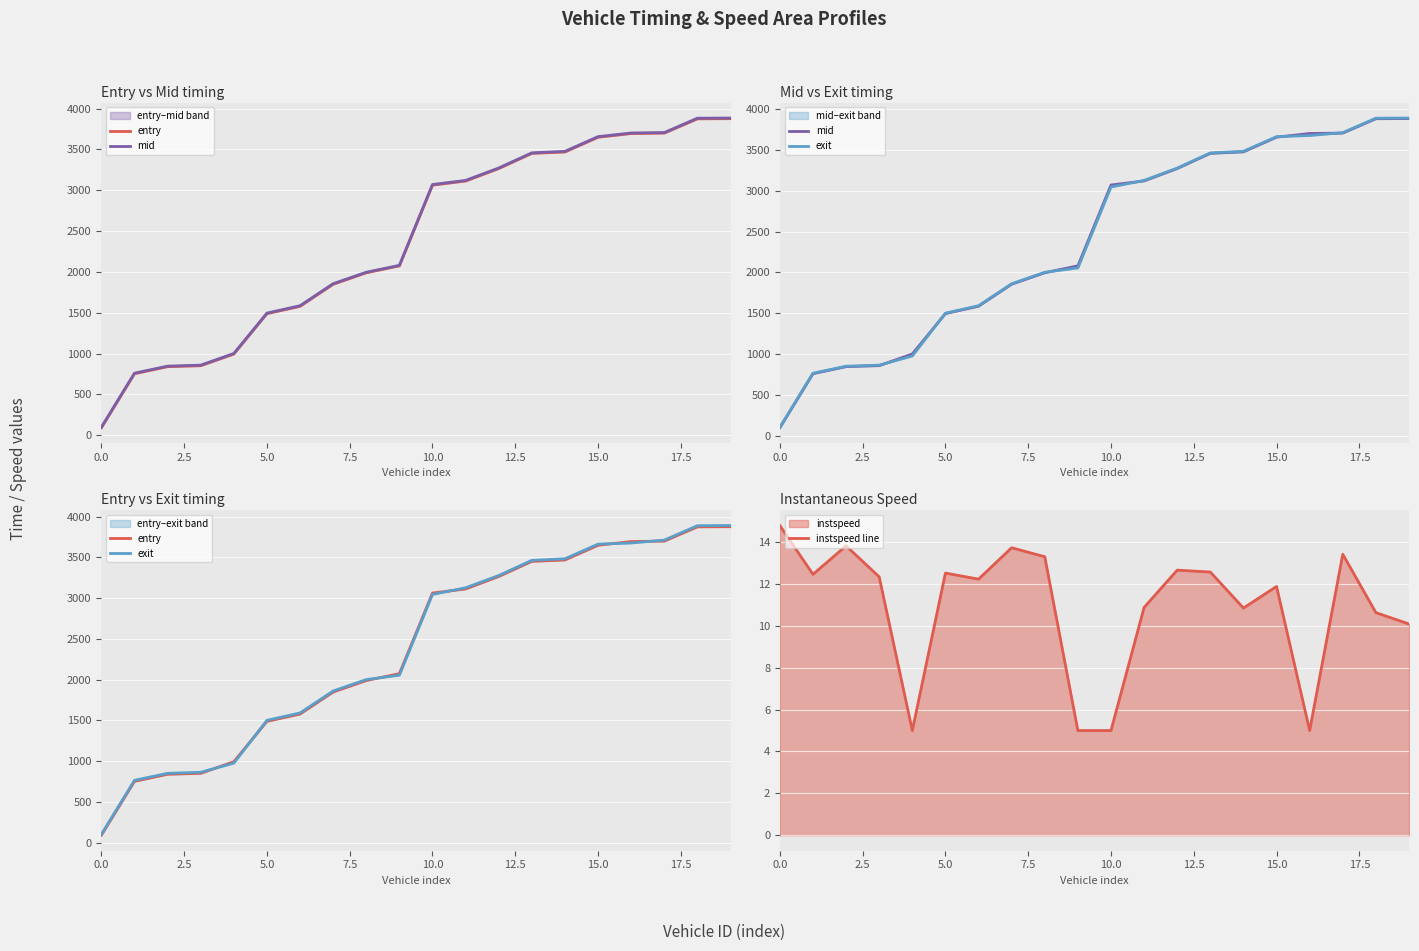

True or false: entry and mid cross at least once.

False